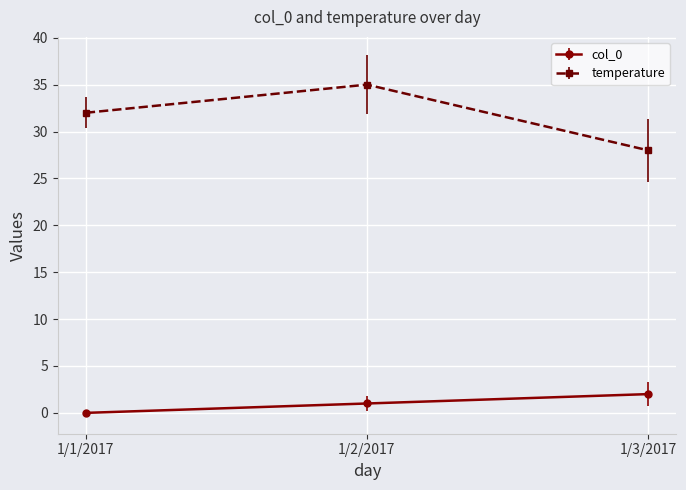

What is the difference between the second highest and minimum values in the temperature series?

4